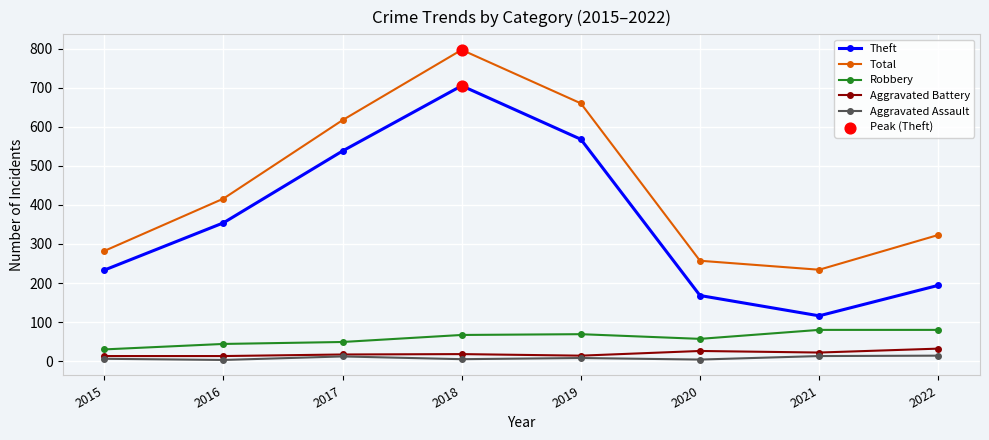

What is the total value across all series at 2018?

1592